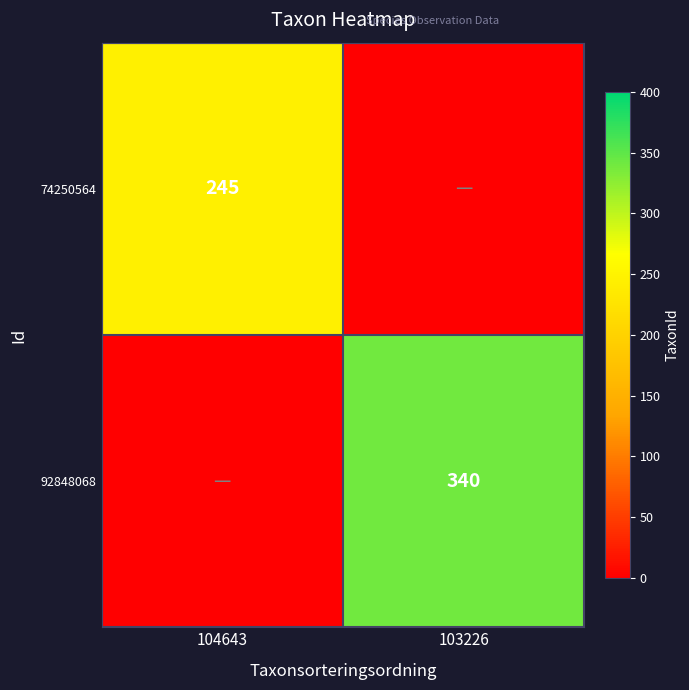

Is the value of 92848068 at 103226 greater than the value of 74250564 at 104643?

Yes